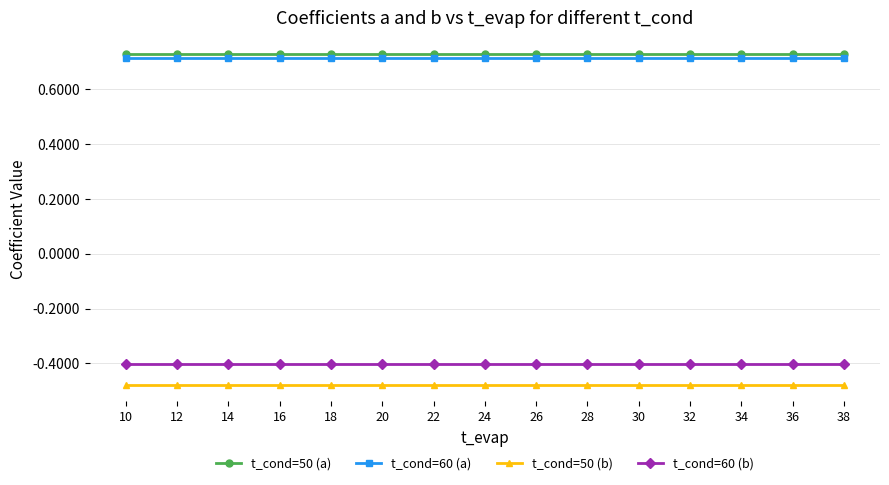

Count the number of categories in the chart.

15